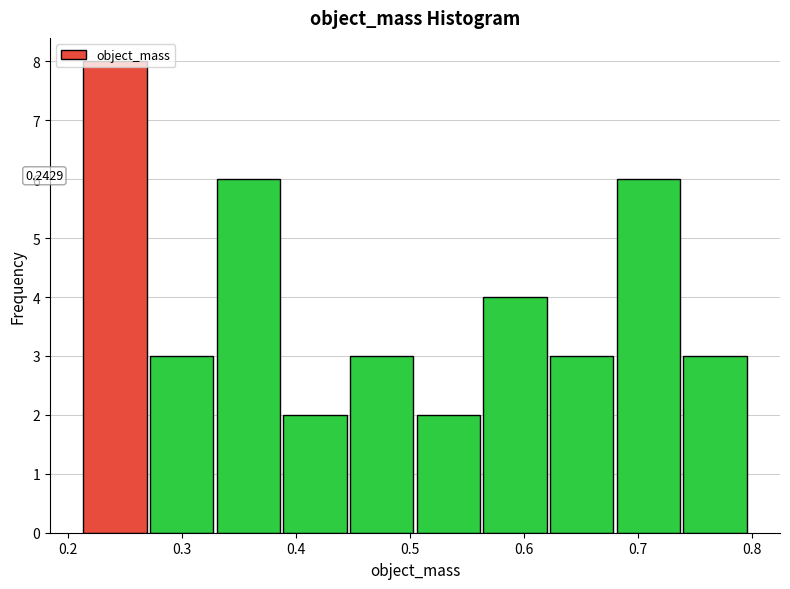

Over which range of the x-axis is the bar tallest?

0.21 to 0.27